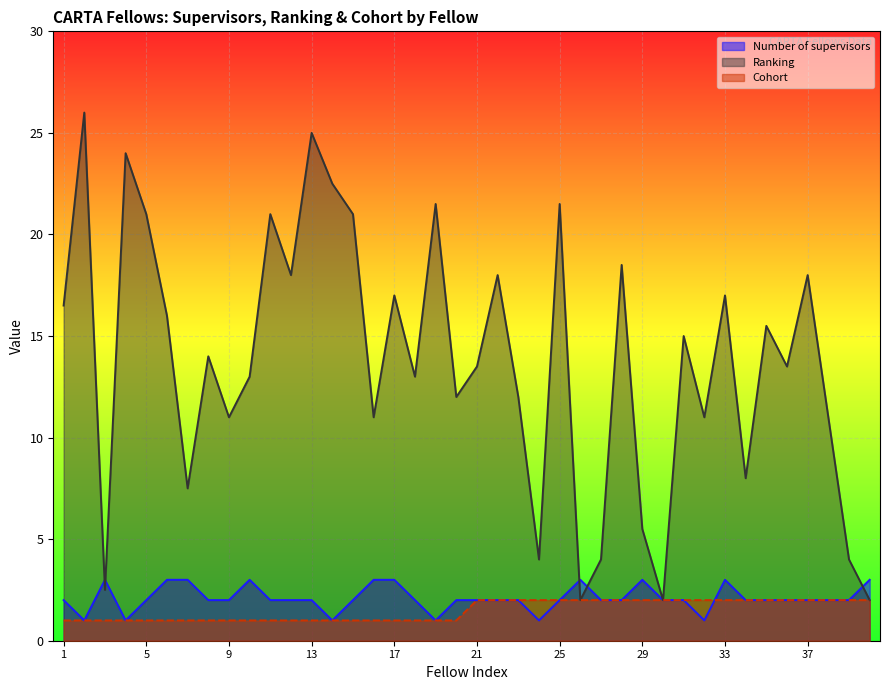

Which series has the largest range (max minus min)?

Ranking